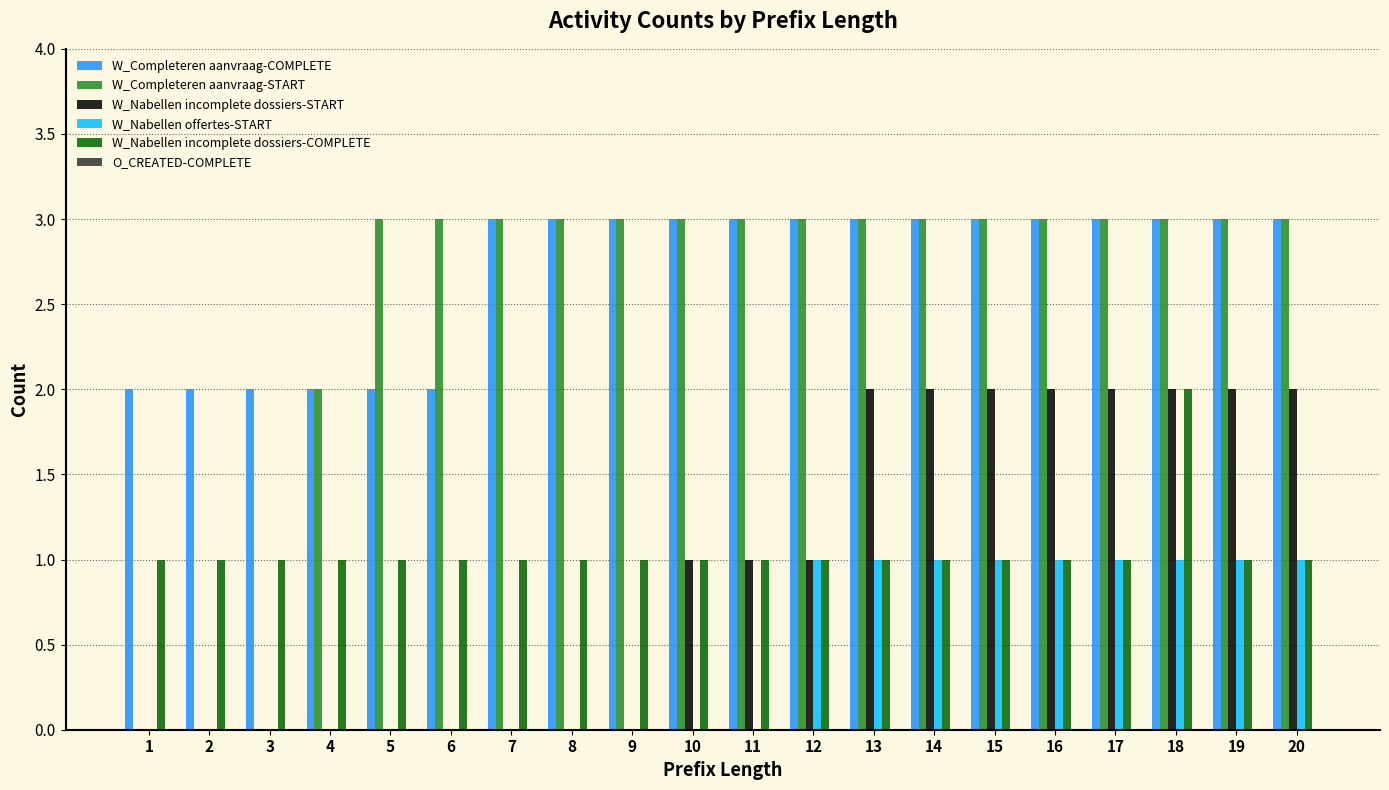

Which series has the largest total across all categories?

W_Completeren aanvraag-COMPLETE